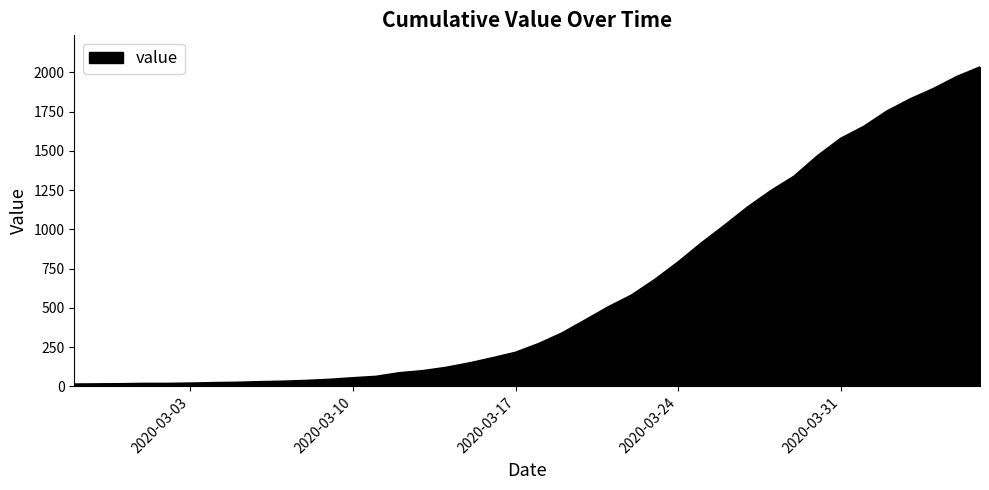

What is the maximum value shown in the chart?

2032